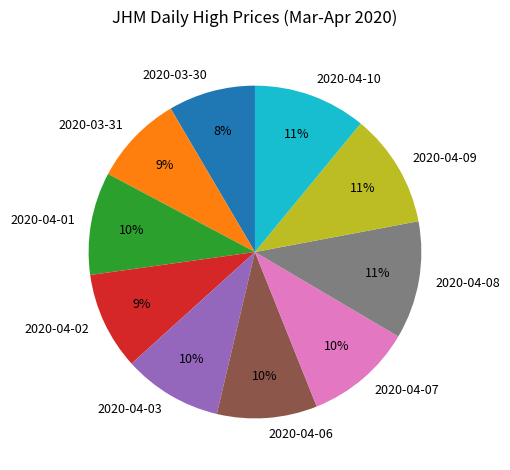

Between 2020-04-08 and 2020-03-30, which is larger?

2020-04-08